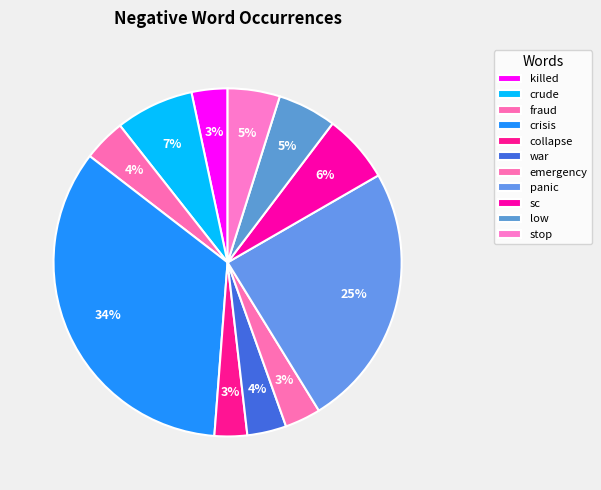

How many segments does this pie chart have?

11